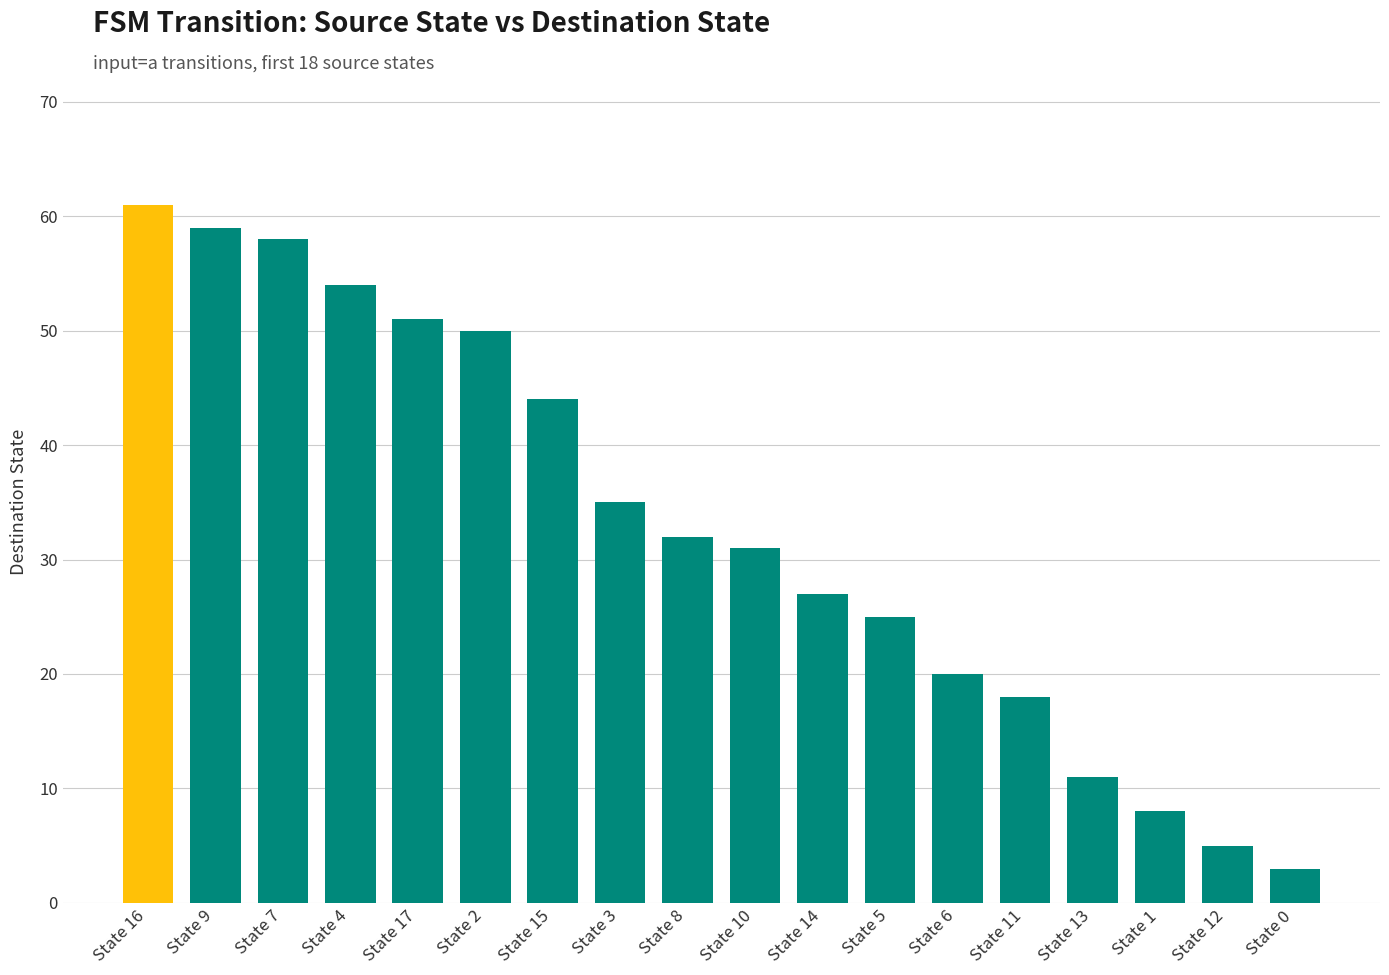

Count the number of categories in the chart.

18